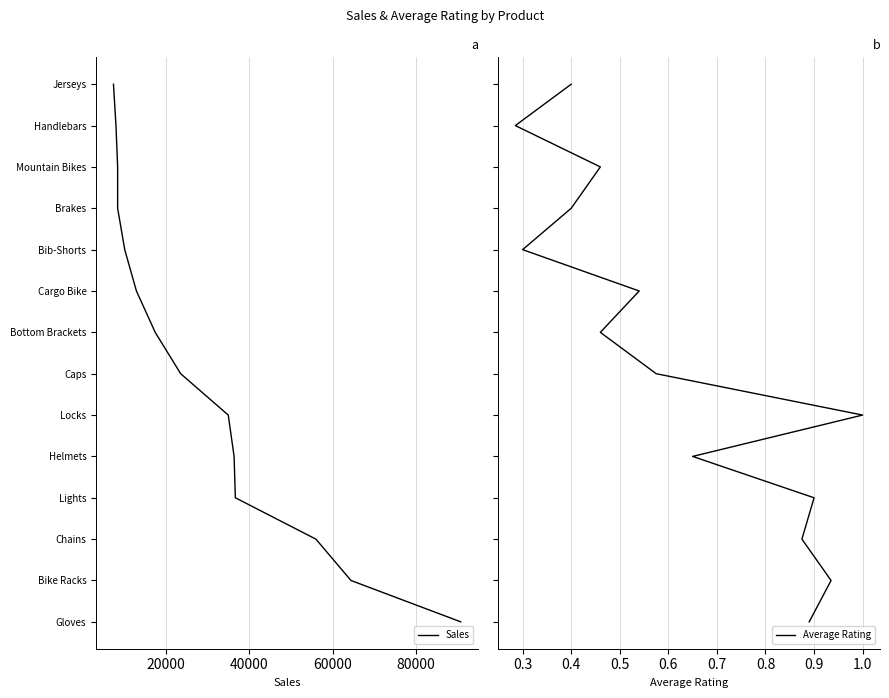

What are all the series names shown in the legend?

Sales, Average Rating